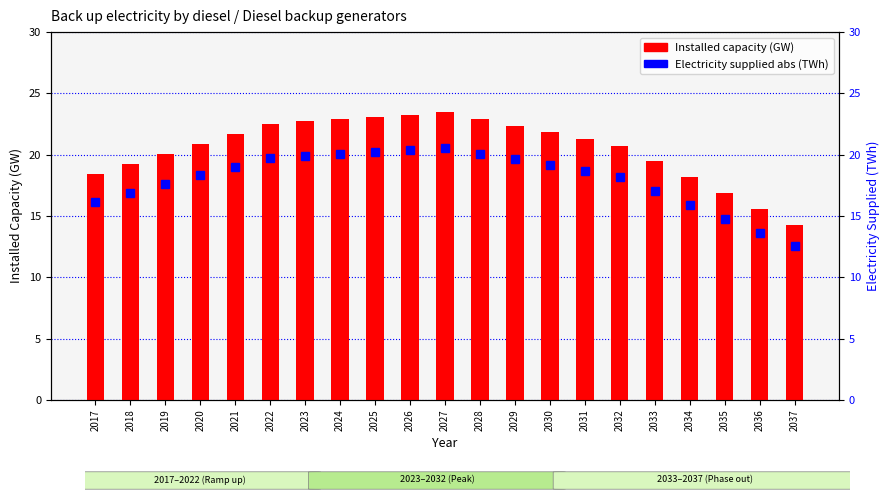

Rank the categories by Installed capacity (GW) value from highest to lowest.

2027, 2026, 2025, 2028, 2024, 2023, 2022, 2029, 2030, 2021, 2031, 2020, 2032, 2019, 2033, 2018, 2017, 2034, 2035, 2036, 2037